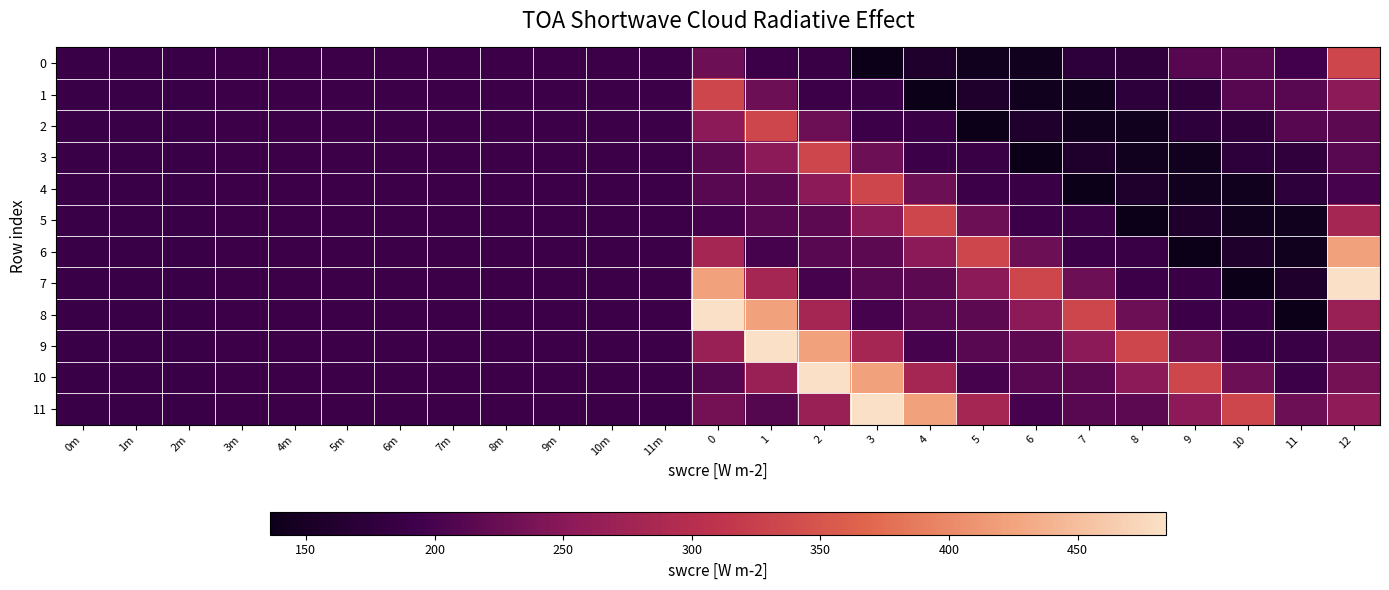

List the series in order of their peak value, highest first.

7, 8, 9, 10, 11, 6, 0, 1, 2, 3, 4, 5